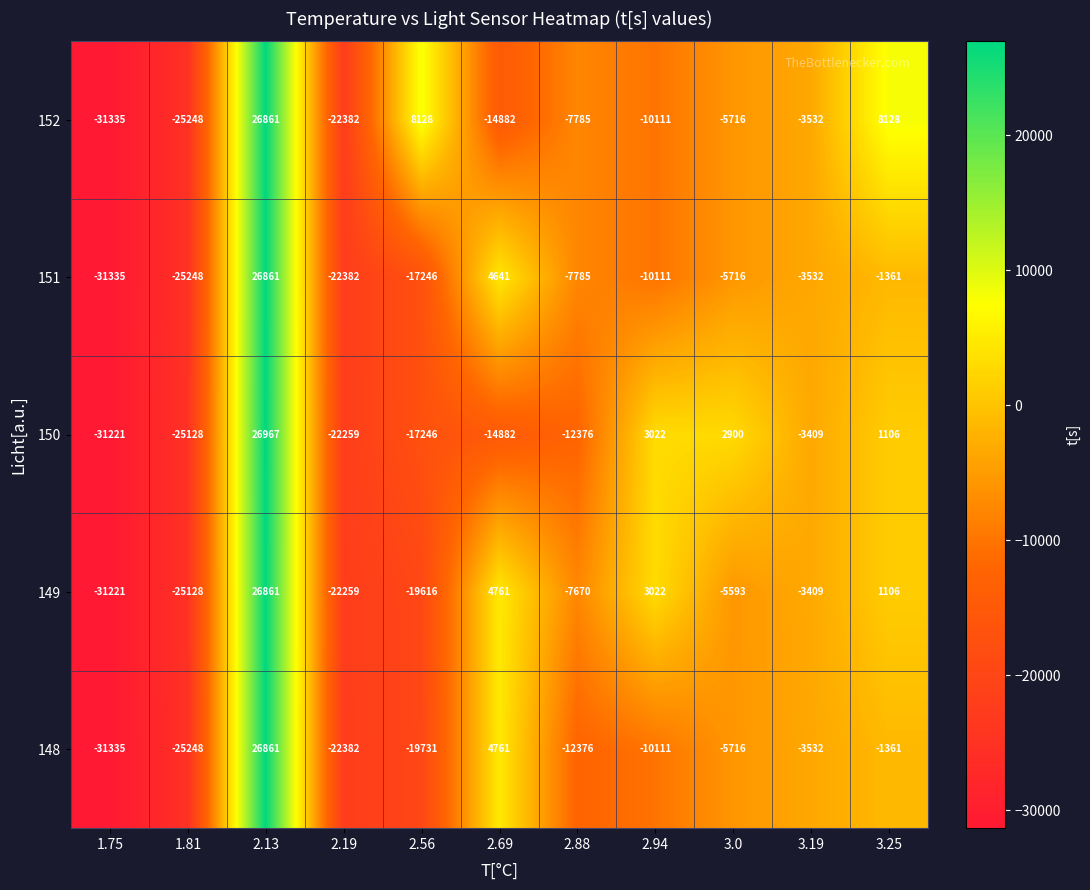

What is the minimum value for 152?

-31335